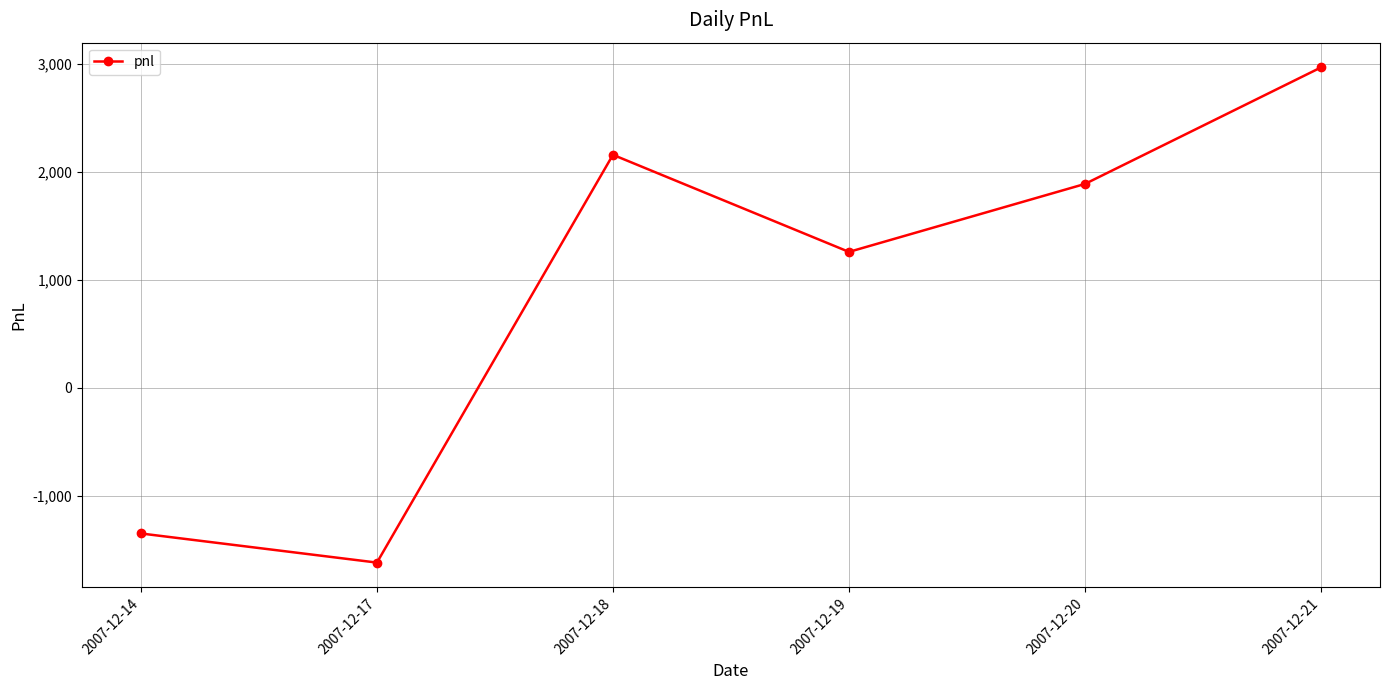

True or false: the data shows 281 at 2007-12-19.

False